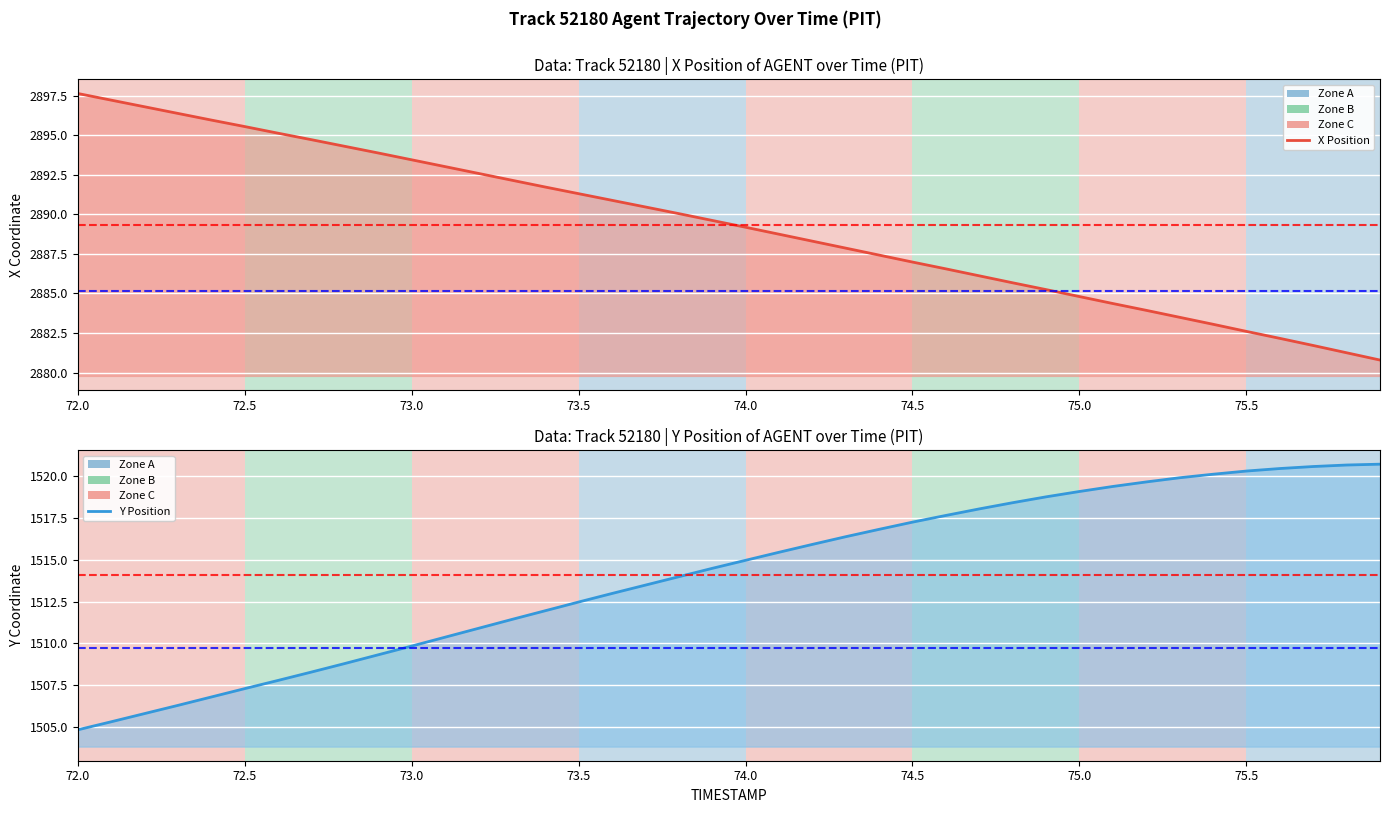

True or false: Y Position and X Position cross at least once.

False